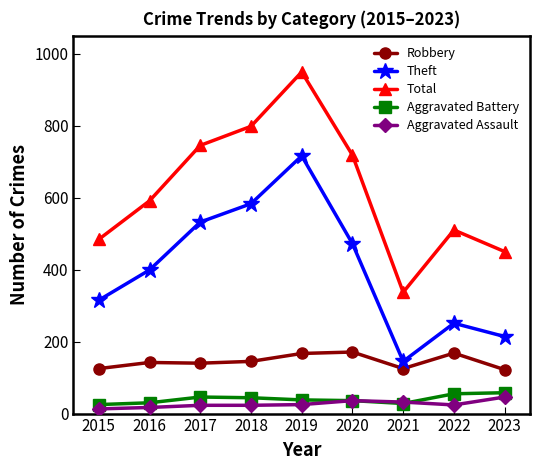

True or false: Aggravated Assault and Total intersect in this chart.

False